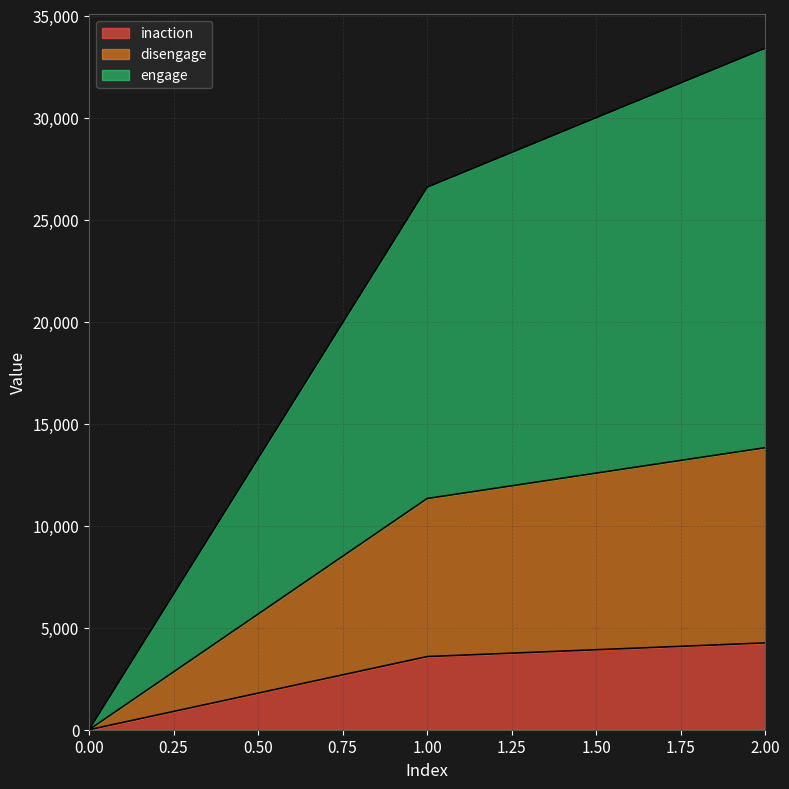

How many values in the engage series exceed 26593?

1